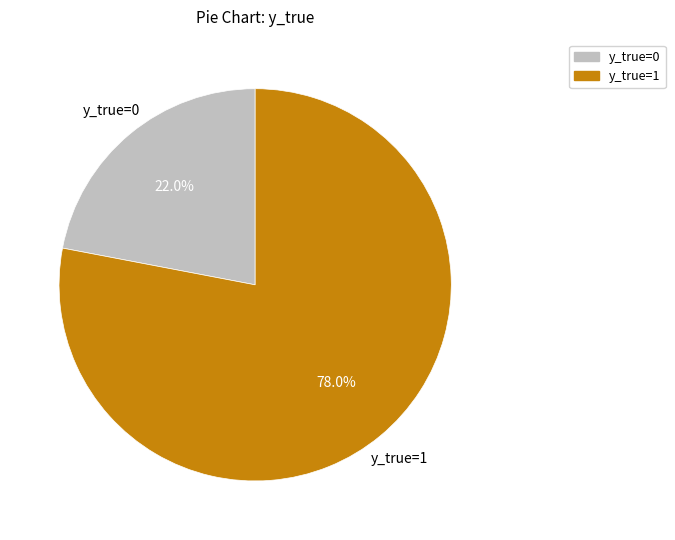

To the nearest percent, what portion does y_true=0 represent?

22%